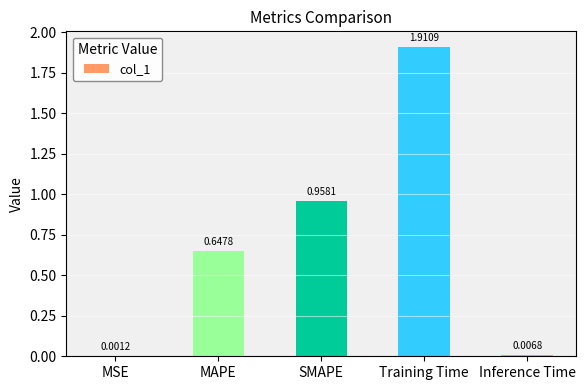

What is the sum of the values at MAPE and SMAPE?

1.6